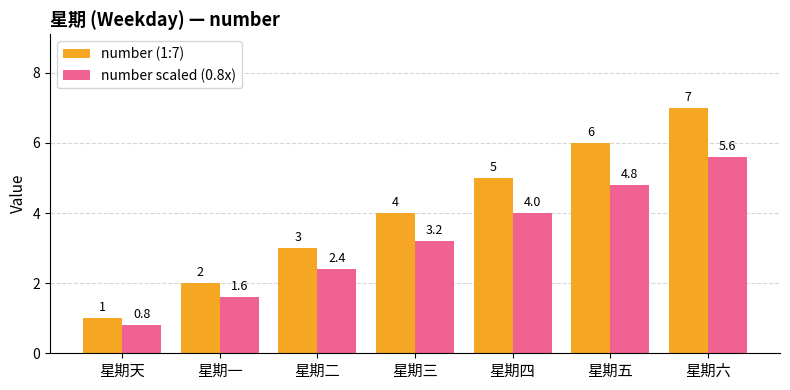

Which series changed the most between 星期二 and 星期三?

number (1:7)